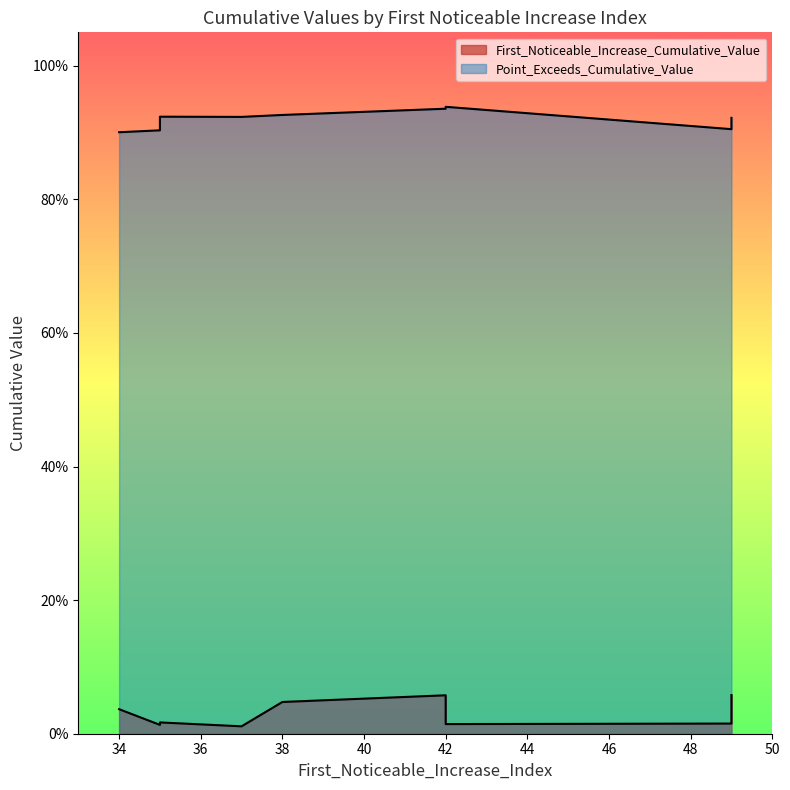

List the series in order of their peak value, lowest first.

First_Noticeable_Increase_Cumulative_Value, Point_Exceeds_Cumulative_Value